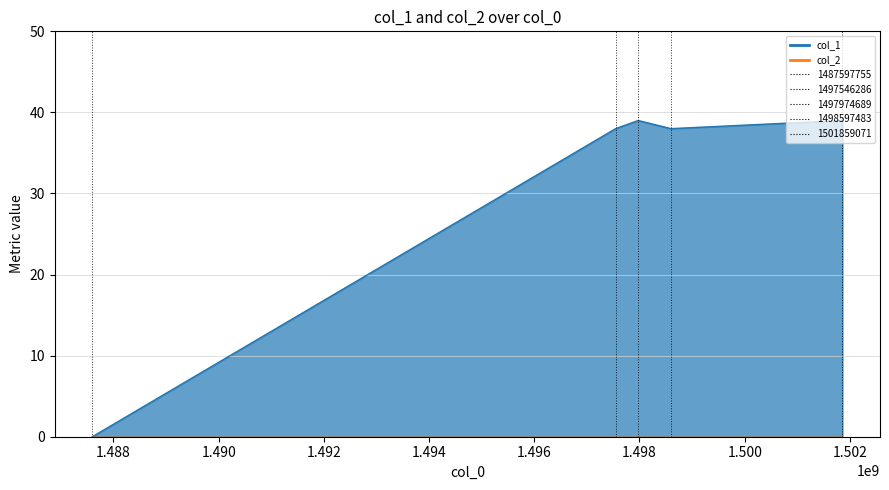

At which category does the data reach its first local valley?

1498597483